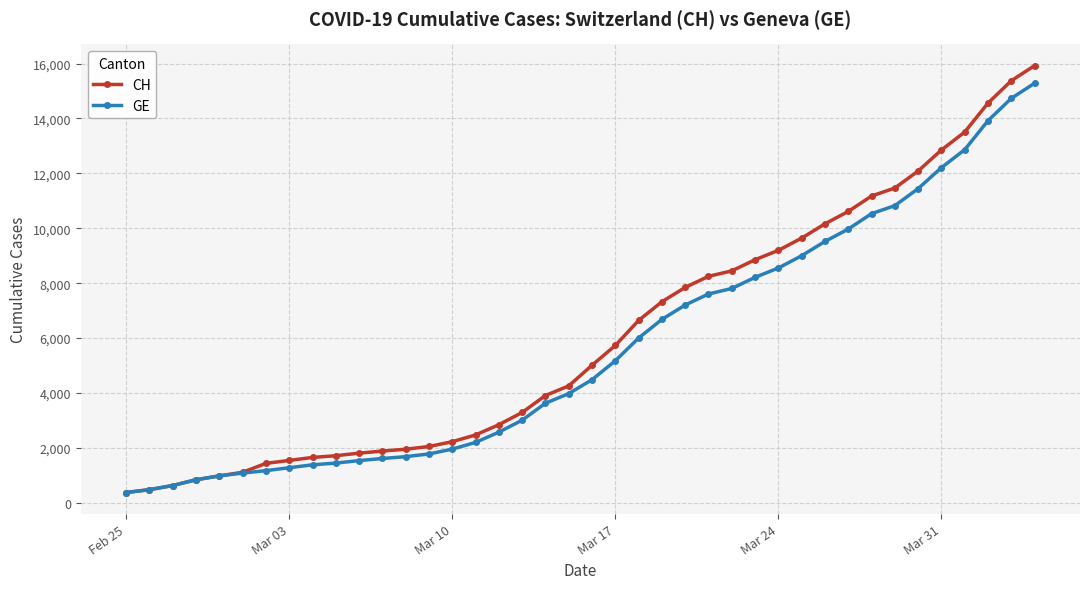

At how many categories does at least one series exceed 12515?

5